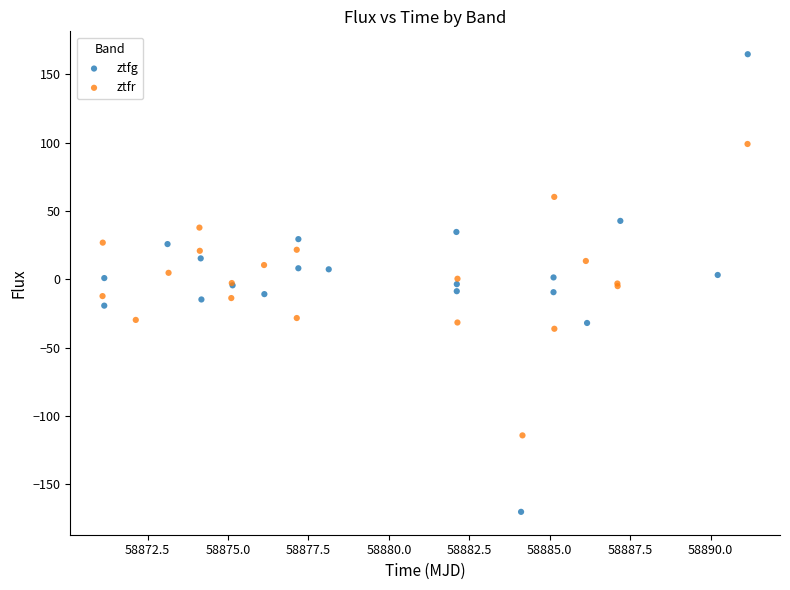

Which series contains the lowest Y value?

ztfg